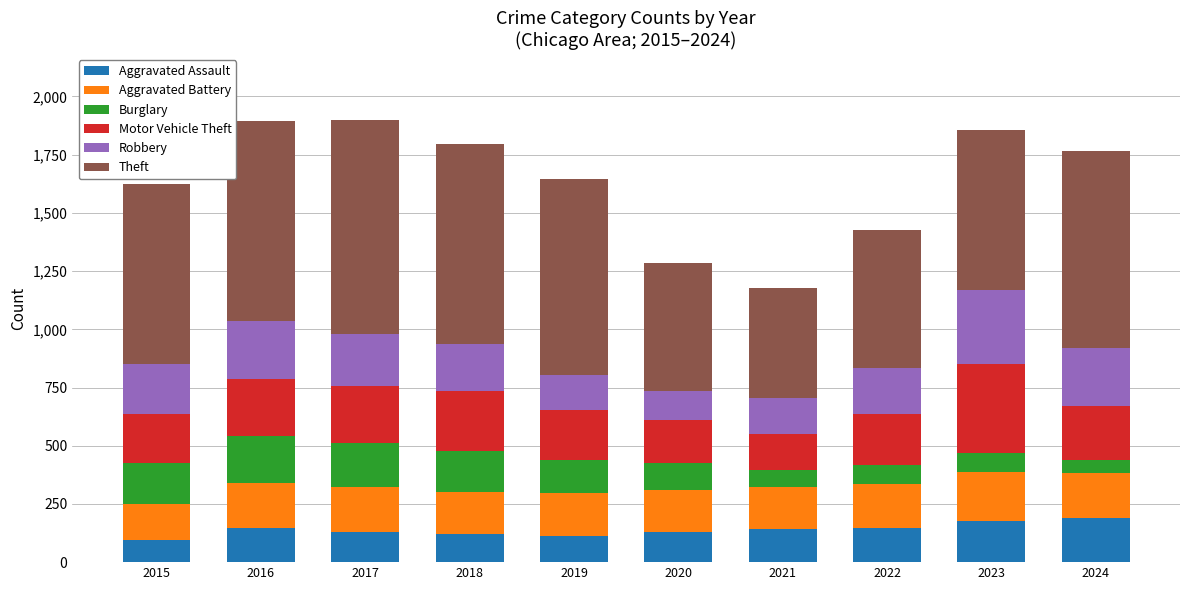

What is the difference between the second highest and minimum values in the Aggravated Assault series?

82